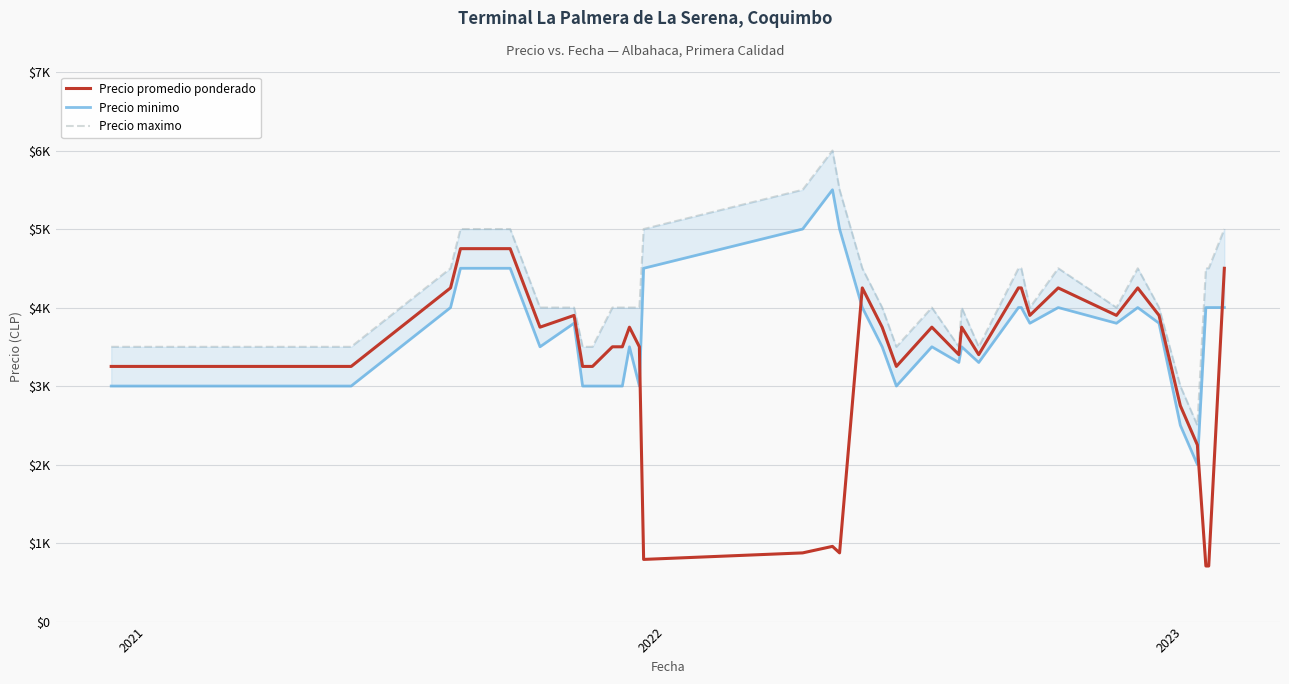

True or false: Precio minimo and Precio promedio ponderado cross at least once.

True